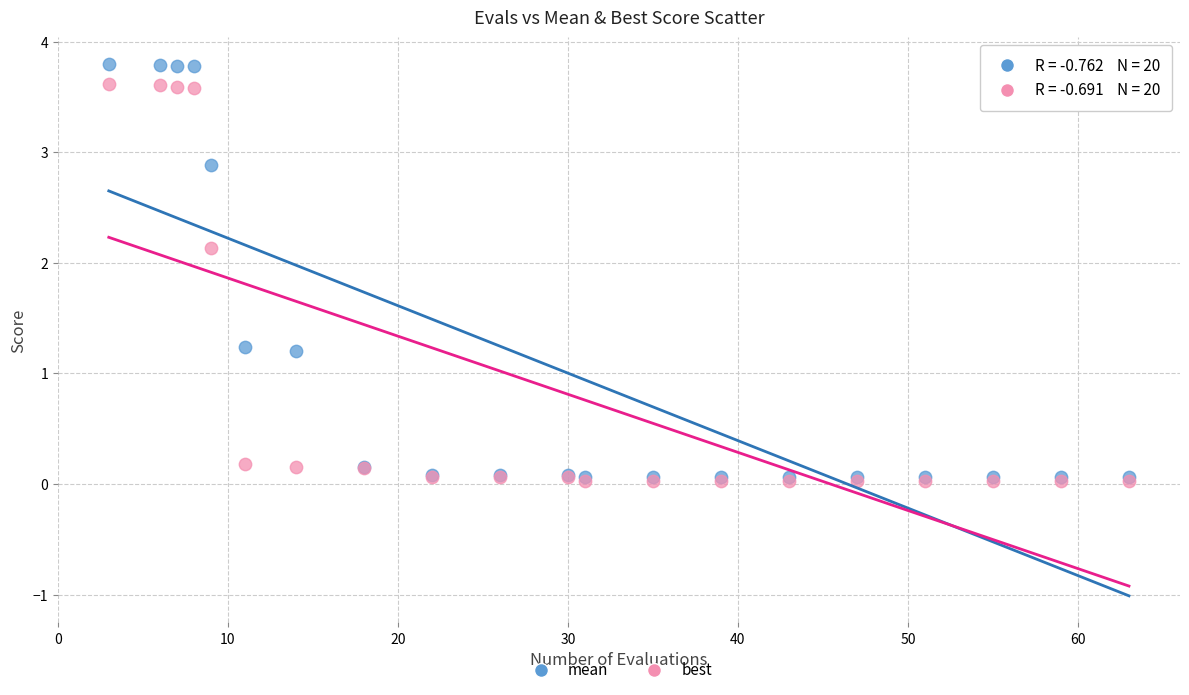

Which series reaches the maximum Y coordinate?

mean